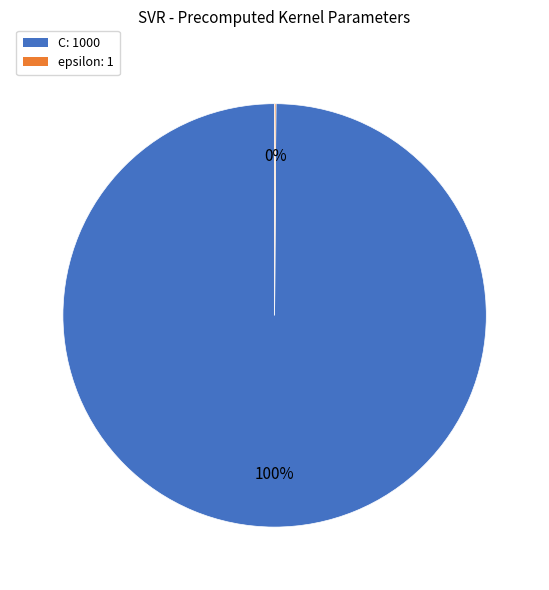

Does C: 1000 account for over 50% of the chart?

Yes